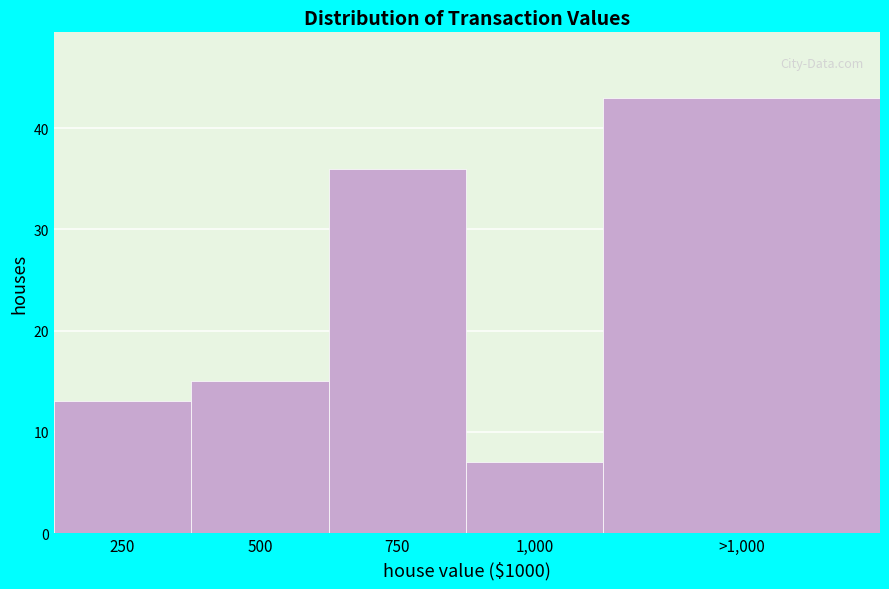

Reading right to left, what are all the values shown in this chart?

>1,000=43	1,000=7	750=36	500=15	250=13